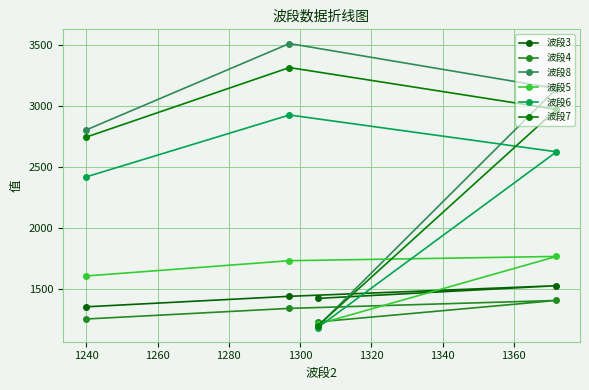

Which series ends up on top after the final intersection of 波段8 and 波段7?

波段7